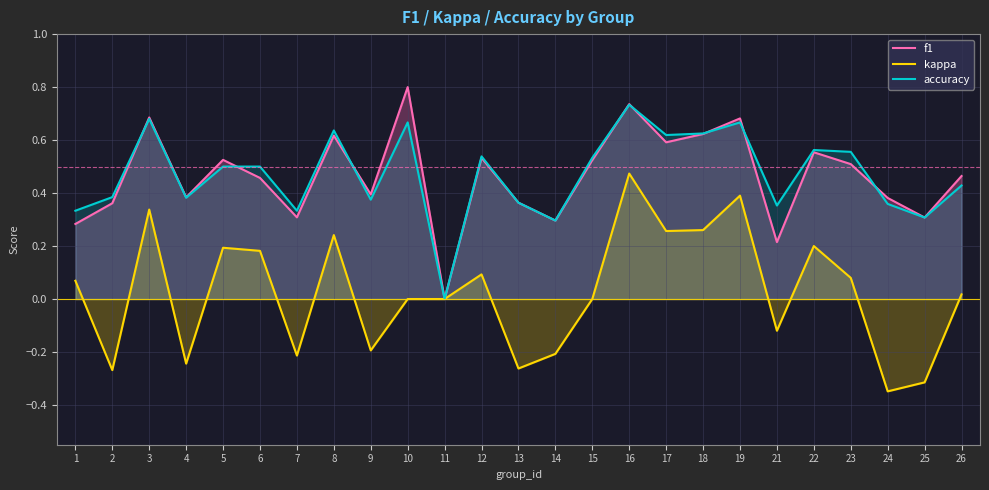

Which has a higher value, 22 or 15?

22